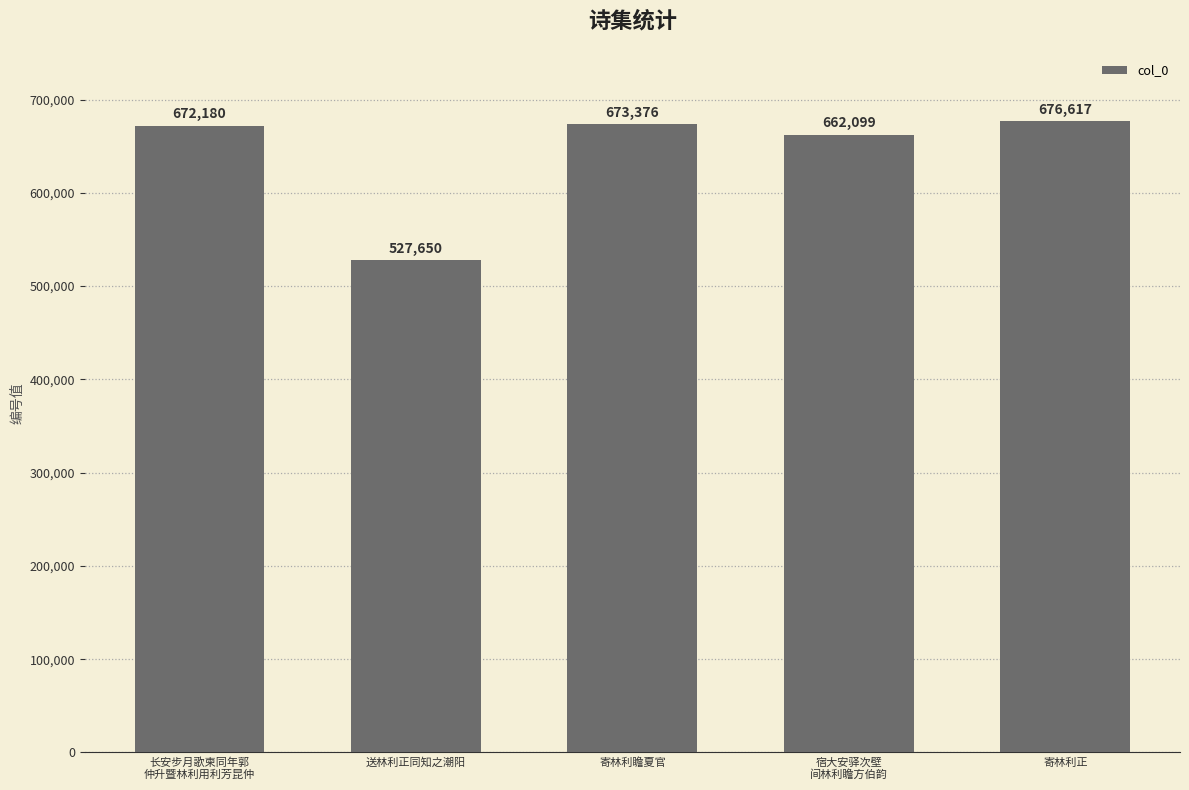

How many values are below 672180?

2